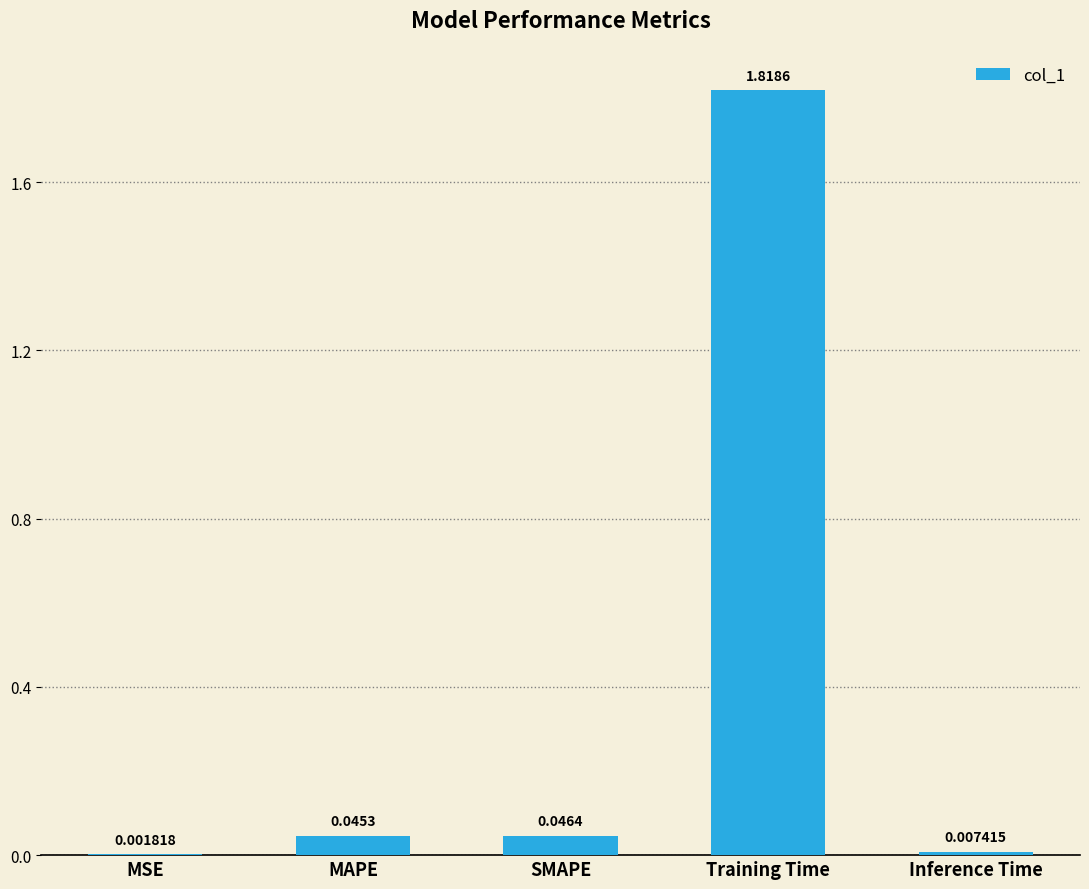

Are the bars grouped side by side (vs. stacked)?

No